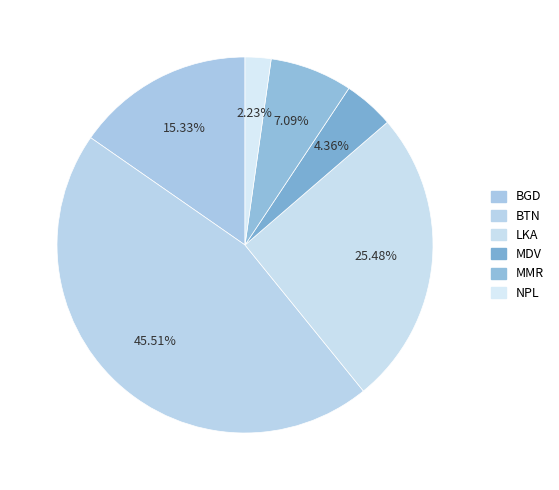

How many slices are in this pie chart?

6